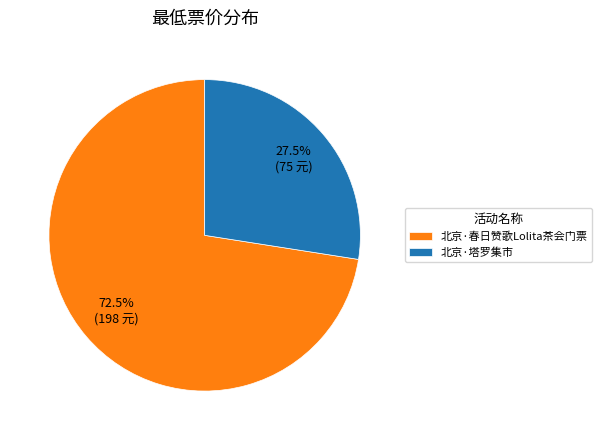

How many segments does this pie chart have?

2